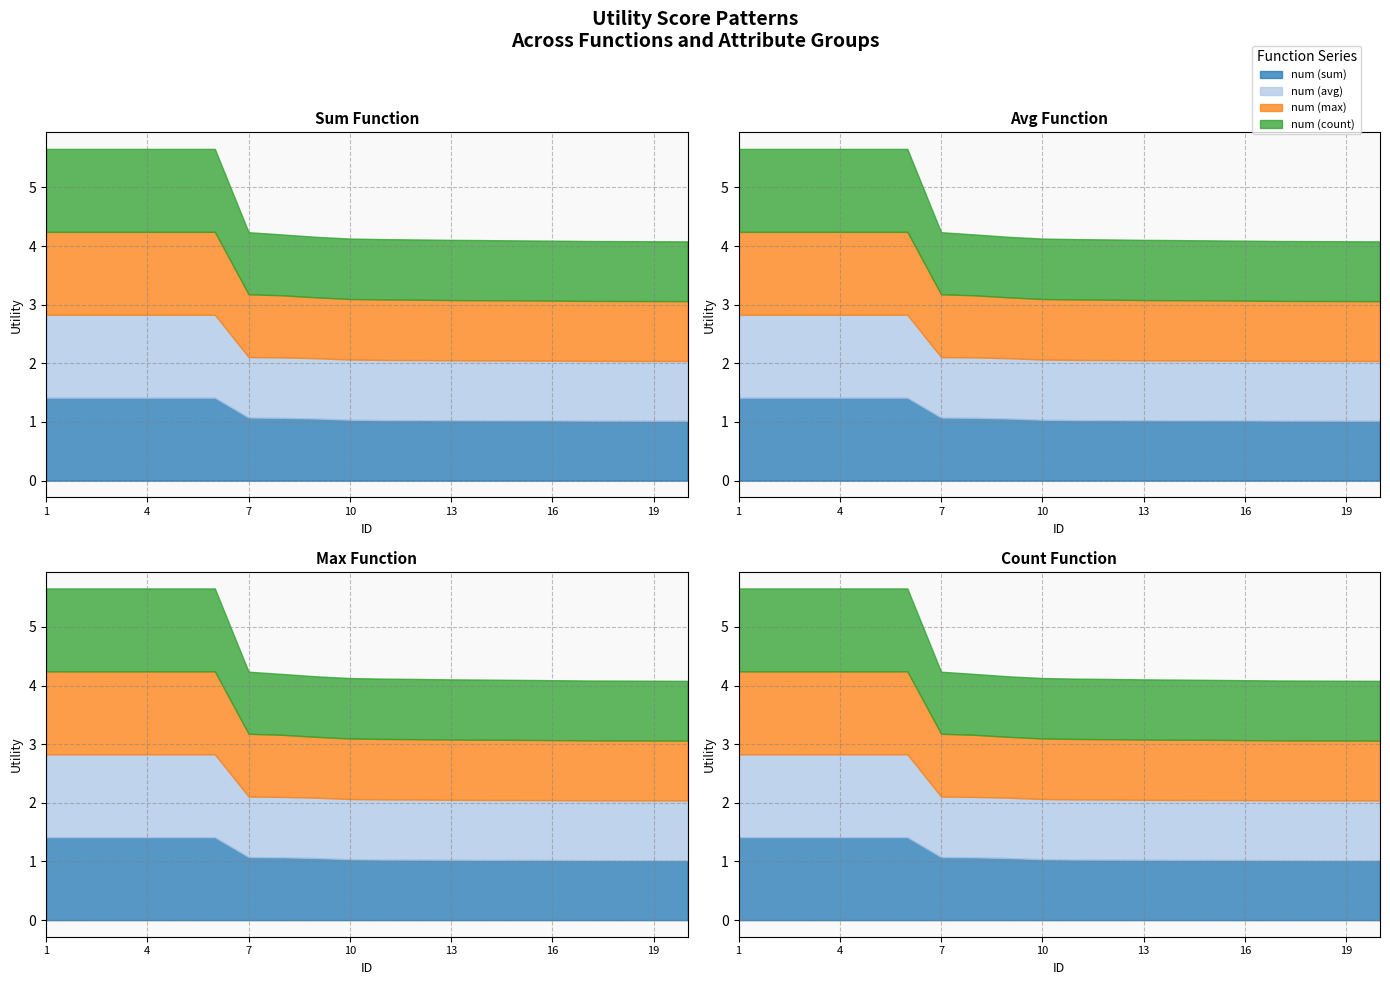

True or false: num (count) and num (avg) cross at least once.

False